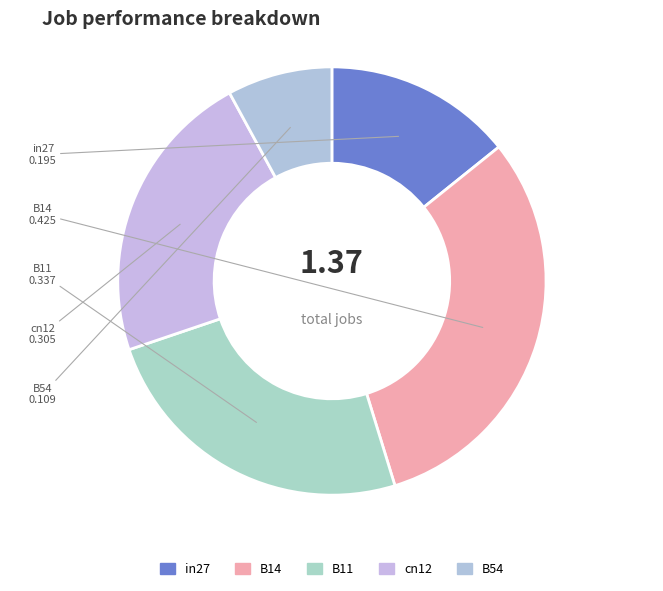

Do B11 and cn12 together represent more than half of the pie?

No